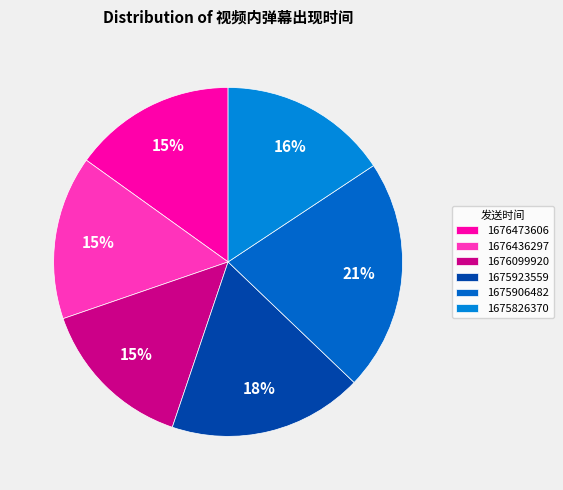

Which has a higher value, 1676473606 or 1675923559?

1675923559